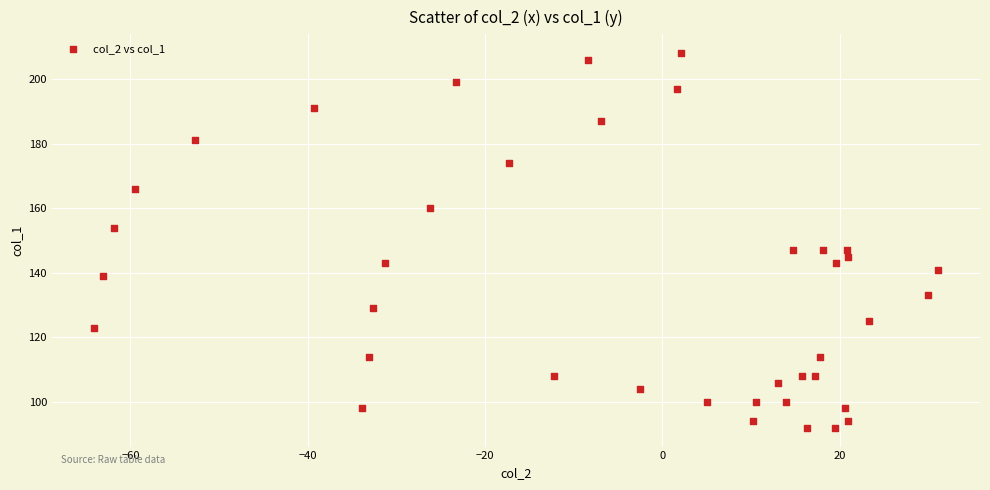

What is the range of Y values (max minus min)?

116